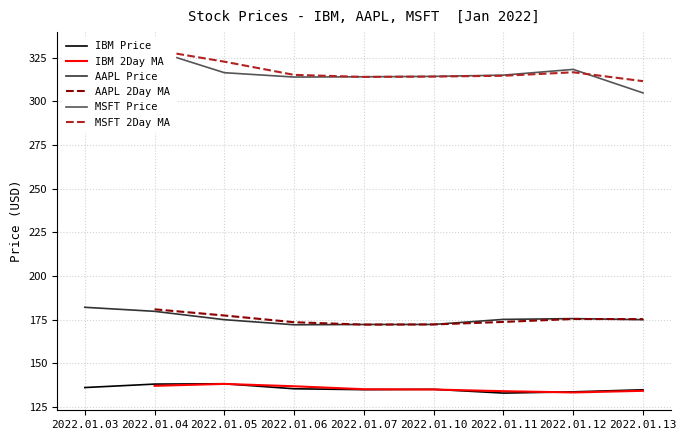

What is the value of the IBM Price point at the 3rd from the left?

138.2